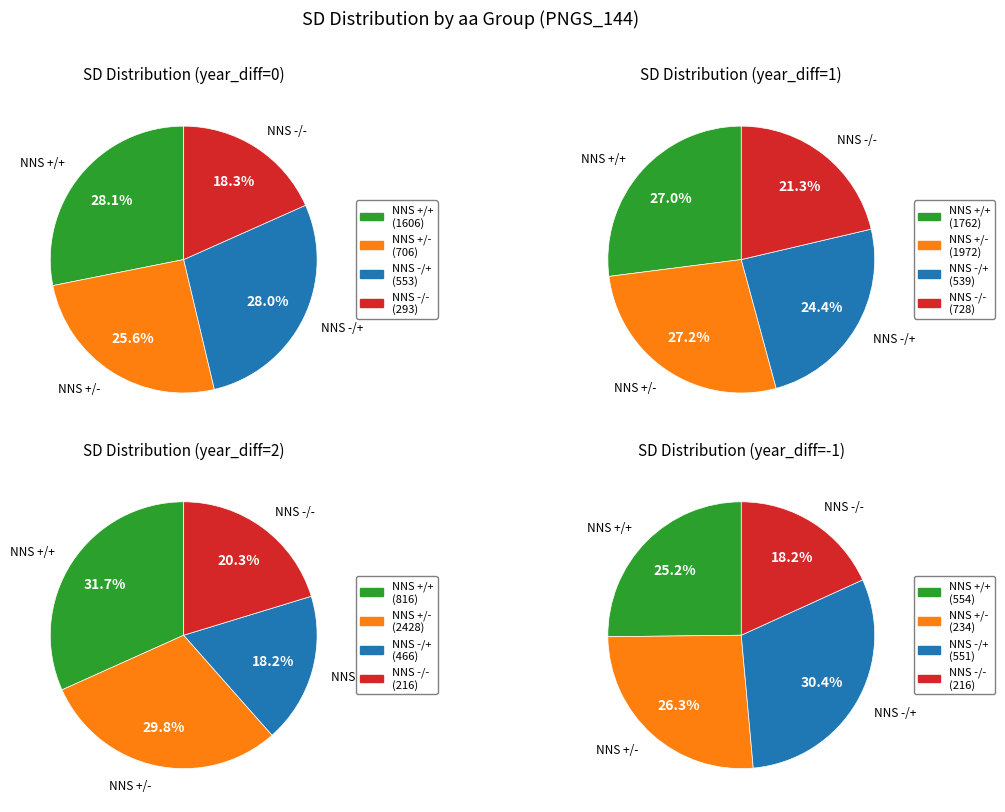

To the nearest percent, what is the average slice percentage?

25%